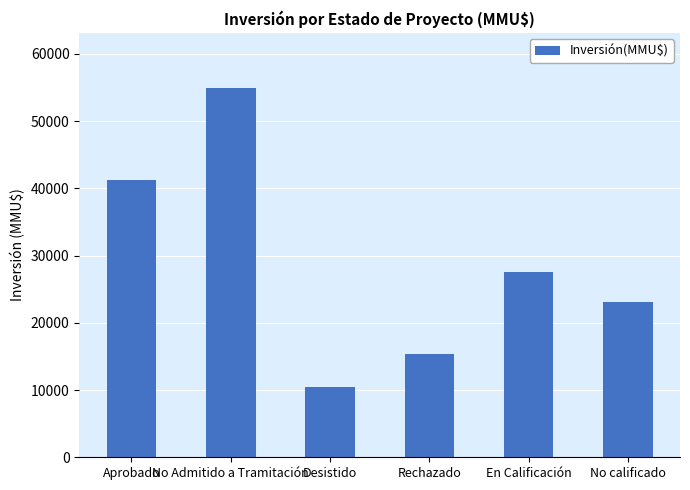

The chart shows a value of 29991 at No Admitido a Tramitación. True or false?

False